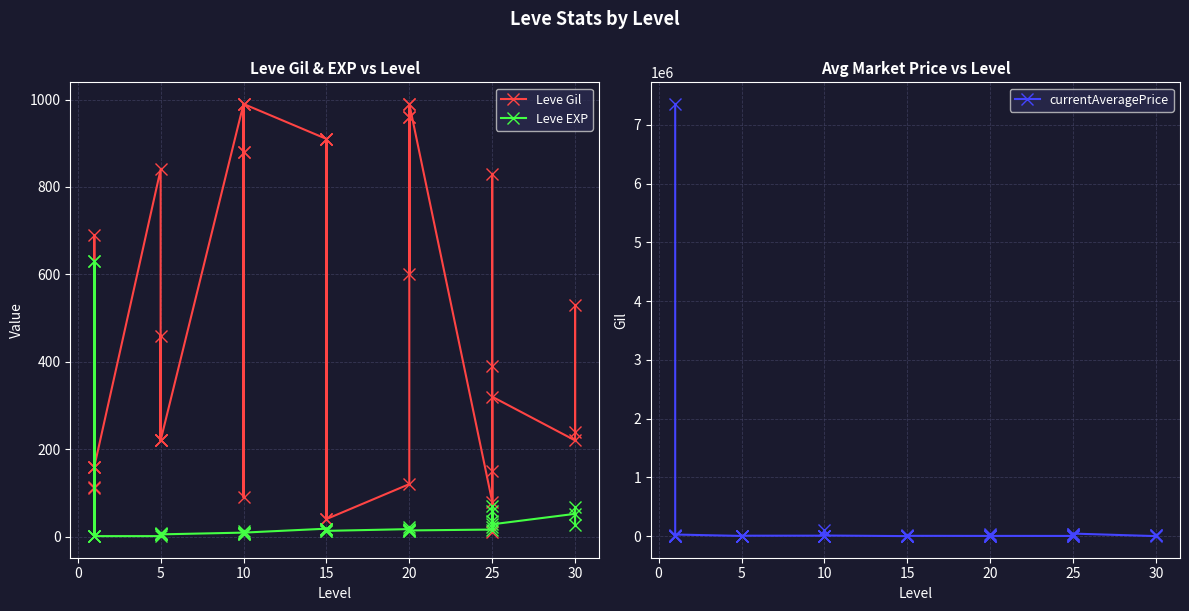

Which series has the largest total across all categories?

currentAveragePrice